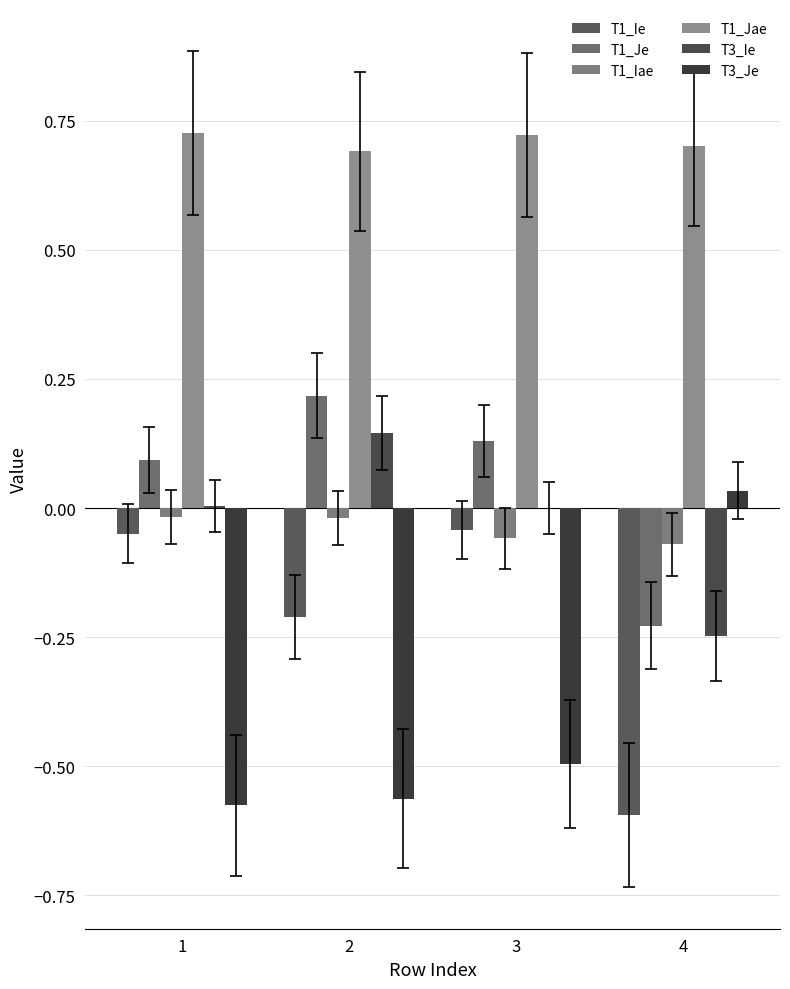

Are the bars grouped side by side (vs. stacked)?

Yes